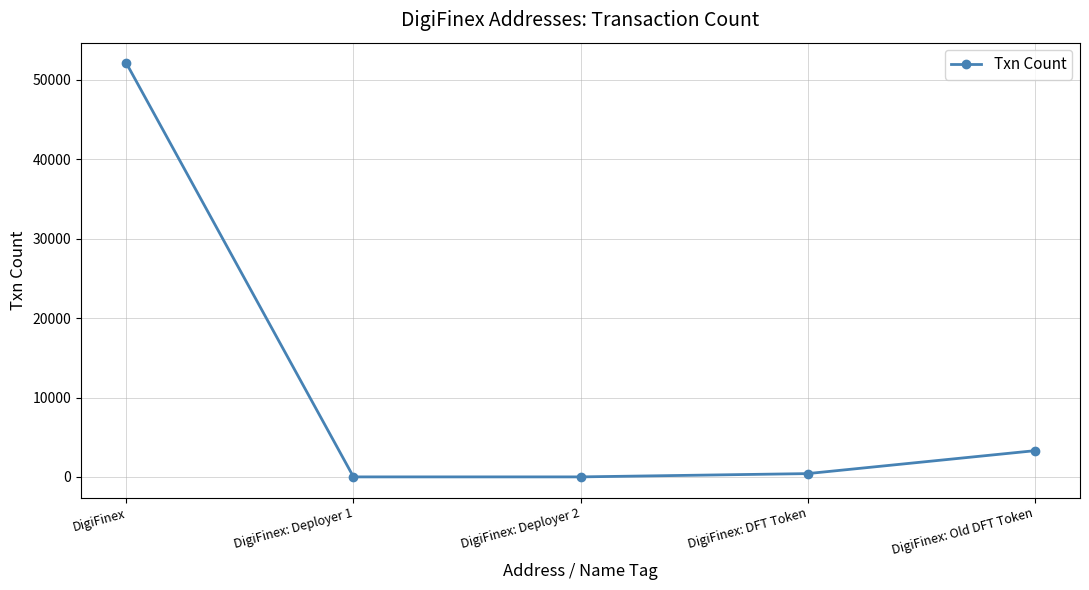

What is the ratio of the value at DigiFinex to the value at DigiFinex: Deployer 2?

8677.7